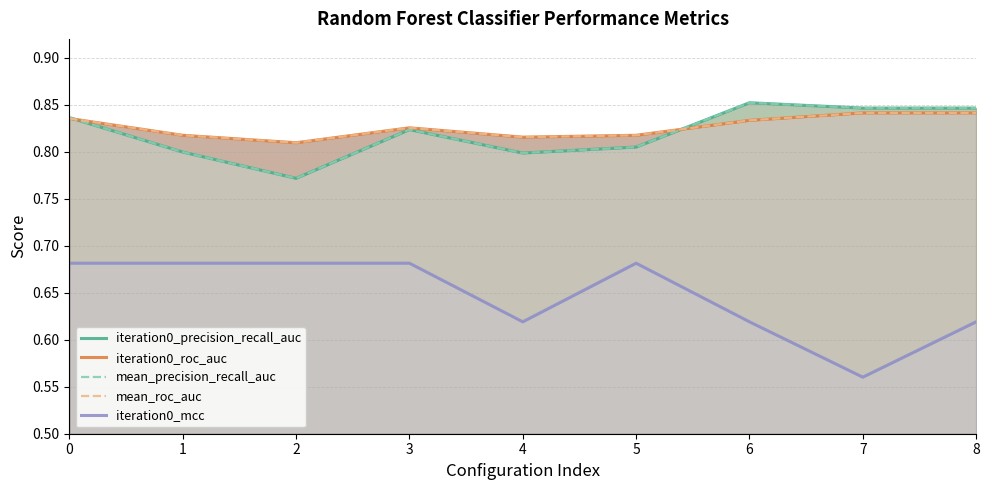

What is the minimum value shown in the chart?

0.6